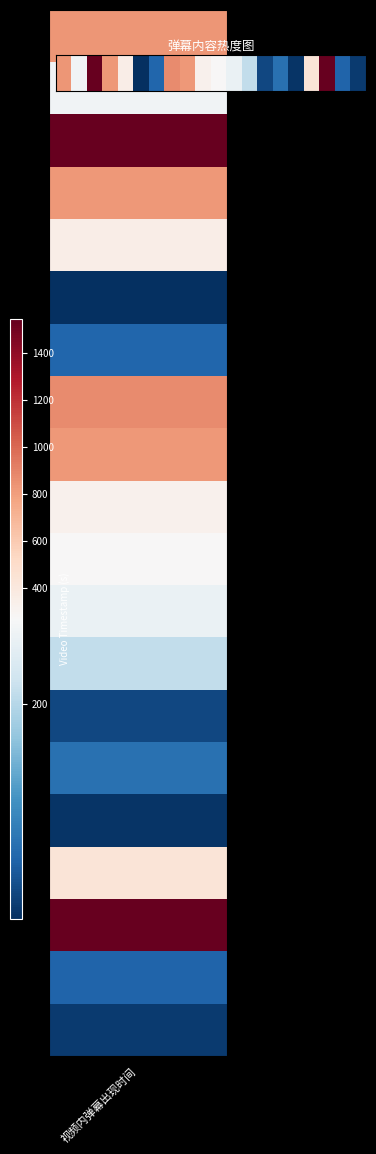

What is the change in value from 8 to 17?

+707.7